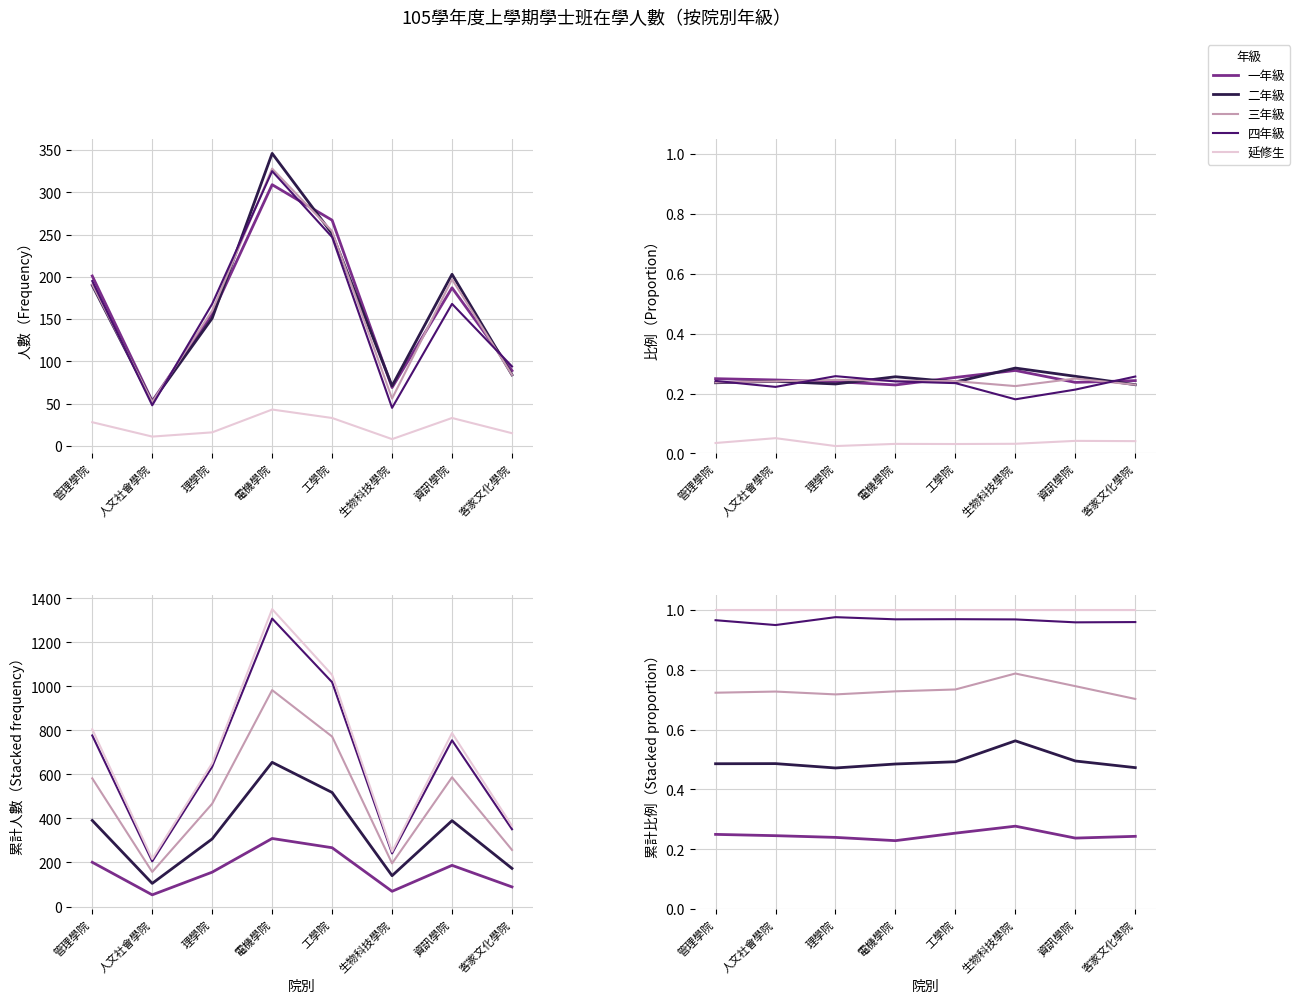

Is it true that 一年級 equals 0.2 at 管理學院?

True